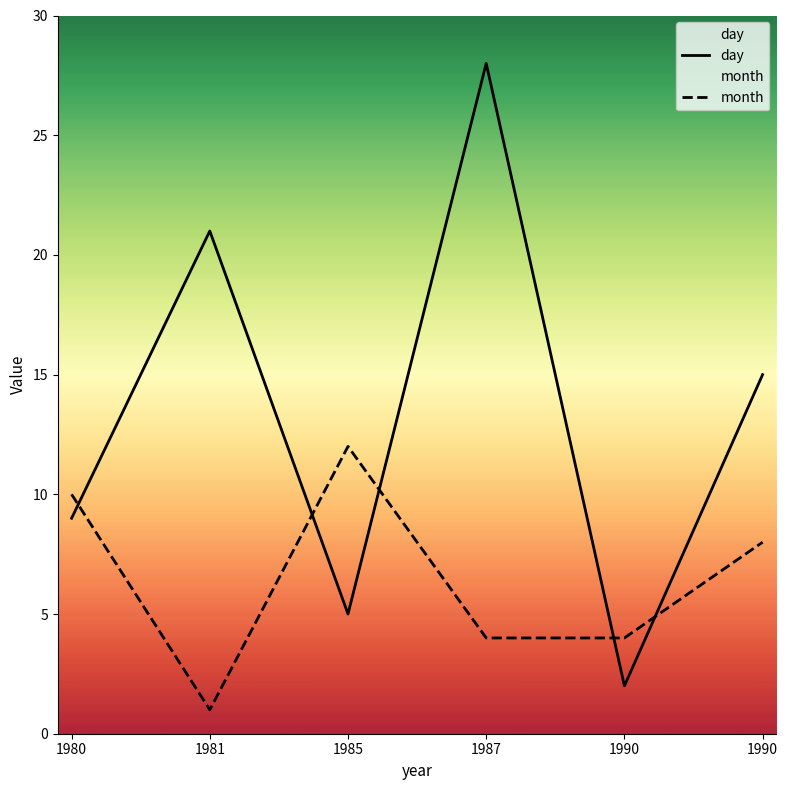

True or false: day and month intersect in this chart.

True